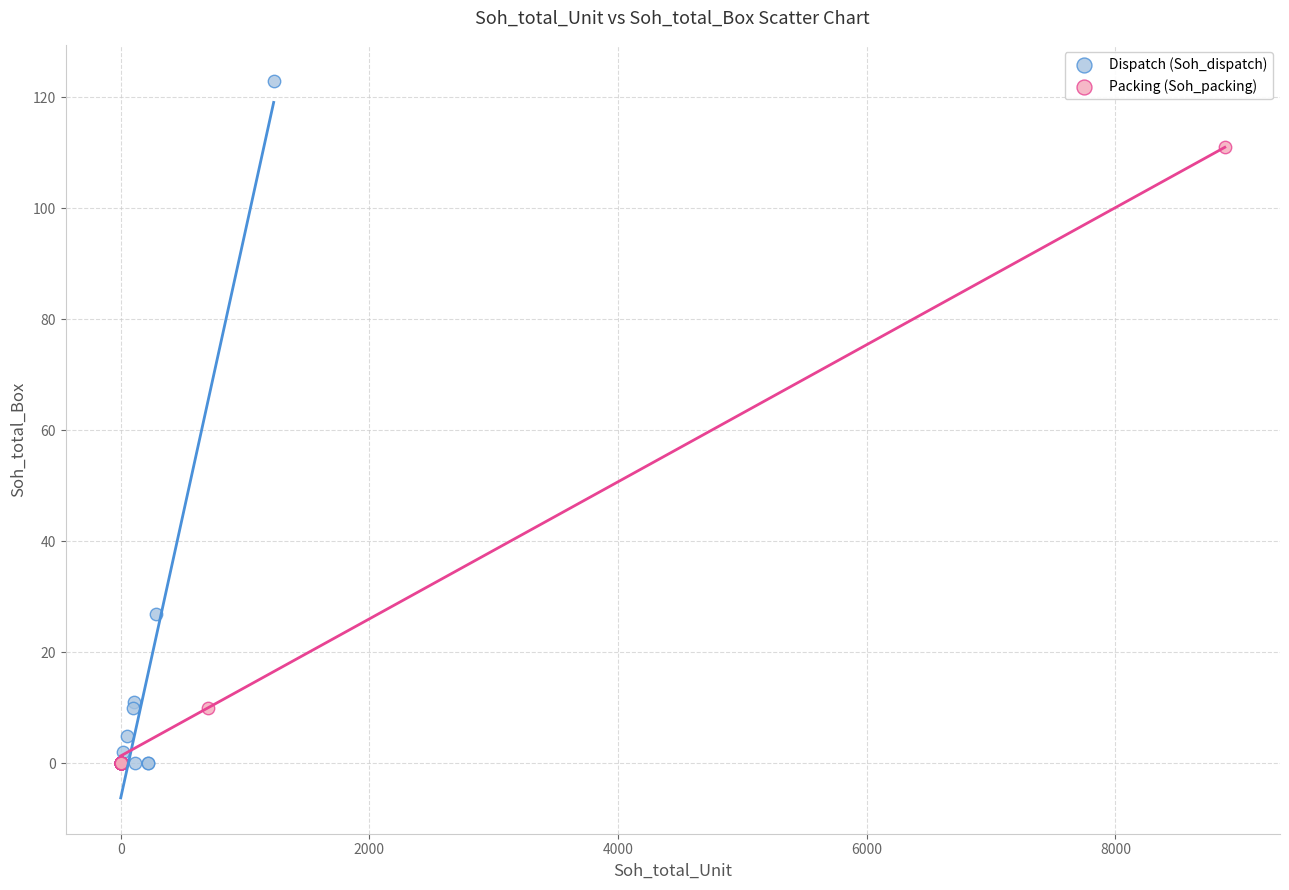

Which series has the widest spread of Y values?

Dispatch (Soh_dispatch)